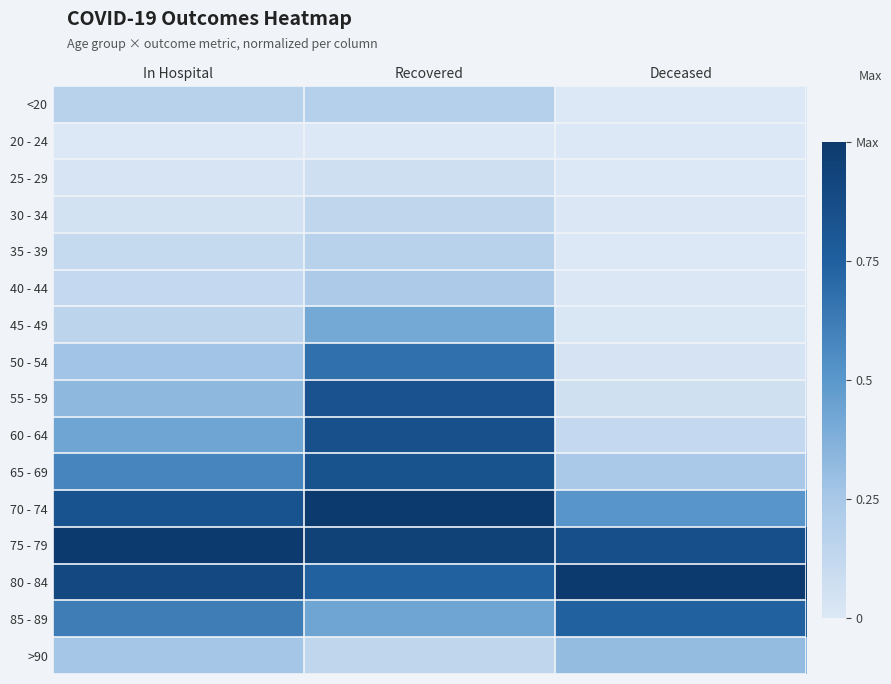

Count the number of categories in the chart.

3